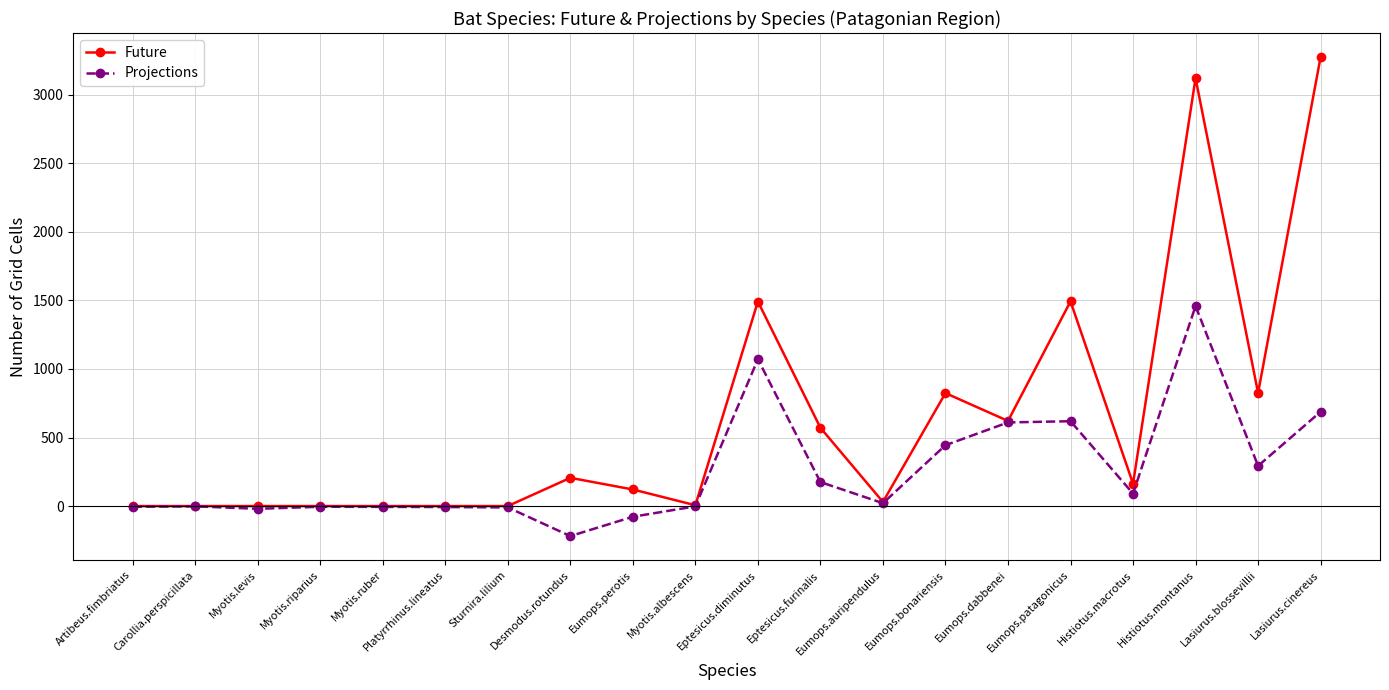

The Future series shows 3121 at Histiotus.montanus. True or false?

True